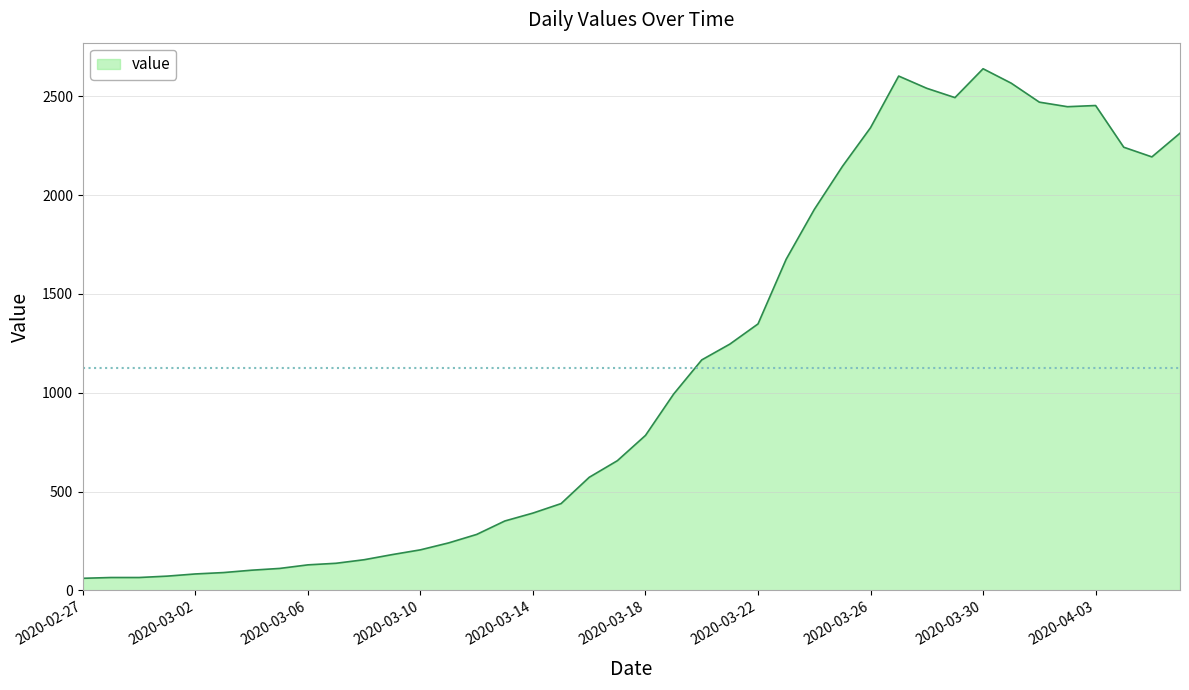

What is the difference between the maximum and minimum values?

2578